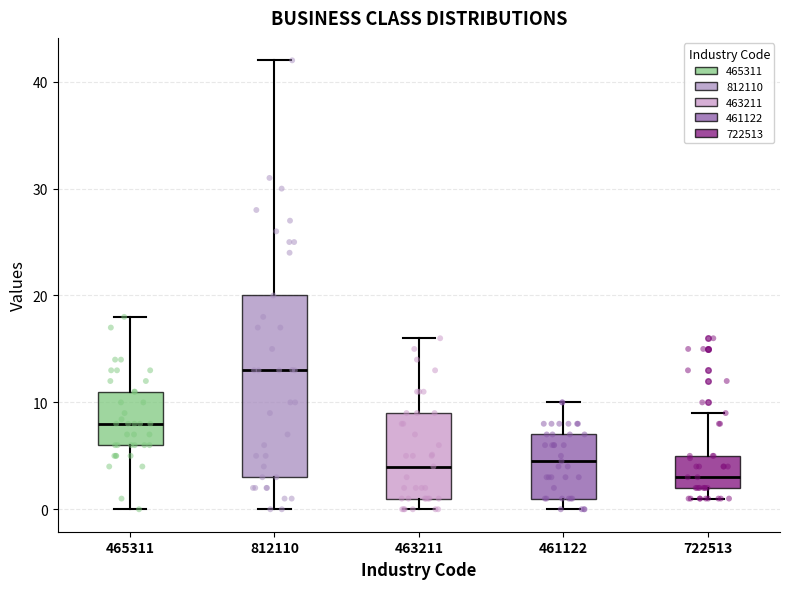

Reading left to right, transcribe this box plot: for each box, give where its median line is, the range the box spans, and where its two whiskers end, as read against the y-axis. The values are not printed on the chart, so give them approximately, as read against the axis.

465311: median 8, box 6 to 11, whiskers 0 to 18
812110: median 13, box 3 to 20, whiskers 0 to 42
463211: median 4, box 1 to 9, whiskers 0 to 16
461122: median 5, box 1 to 7, whiskers 0 to 10
722513: median 3, box 2 to 5, whiskers 1 to 9